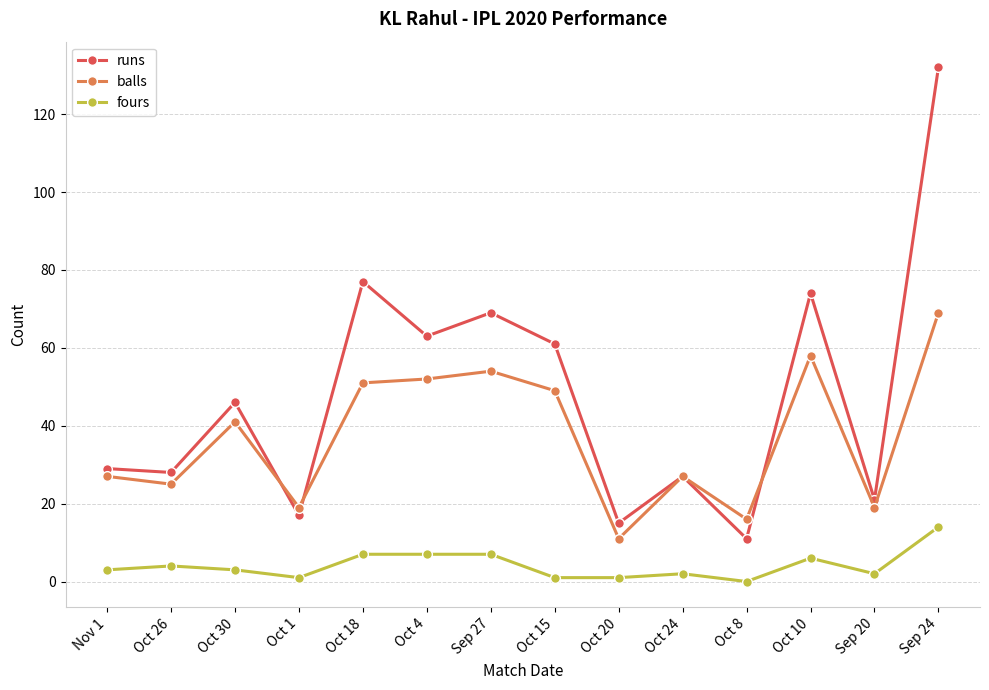

What is the label of the 1st point from the right?

Sep 24